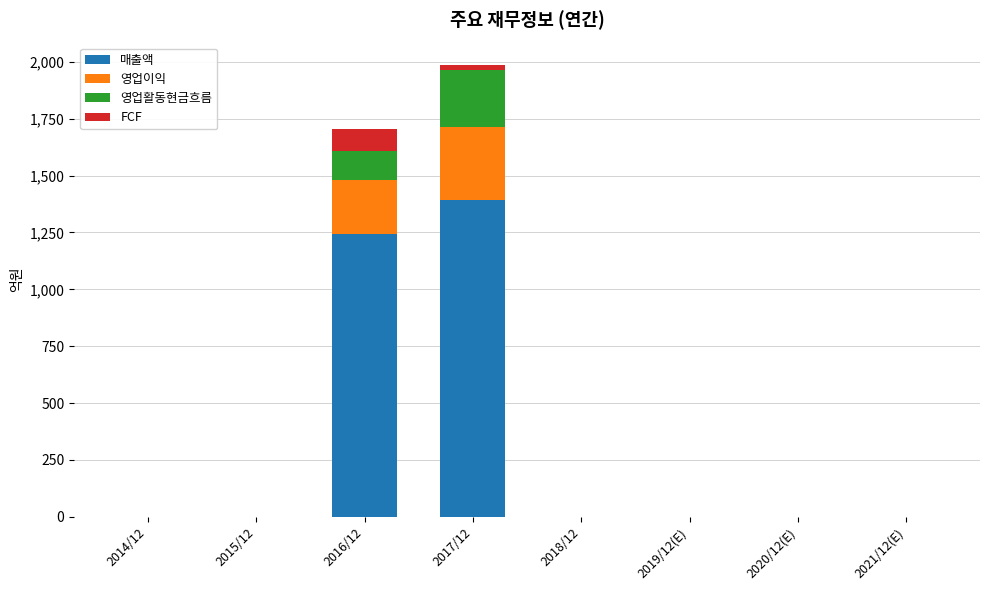

How many data points does each series have?

8